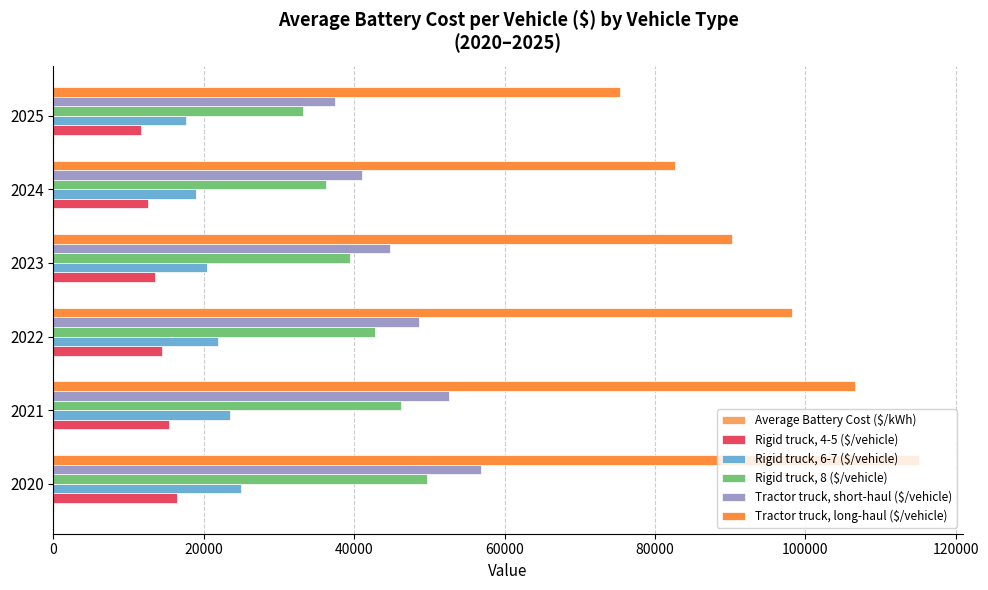

Which series has the largest total across all categories?

Tractor truck, long-haul ($/vehicle)